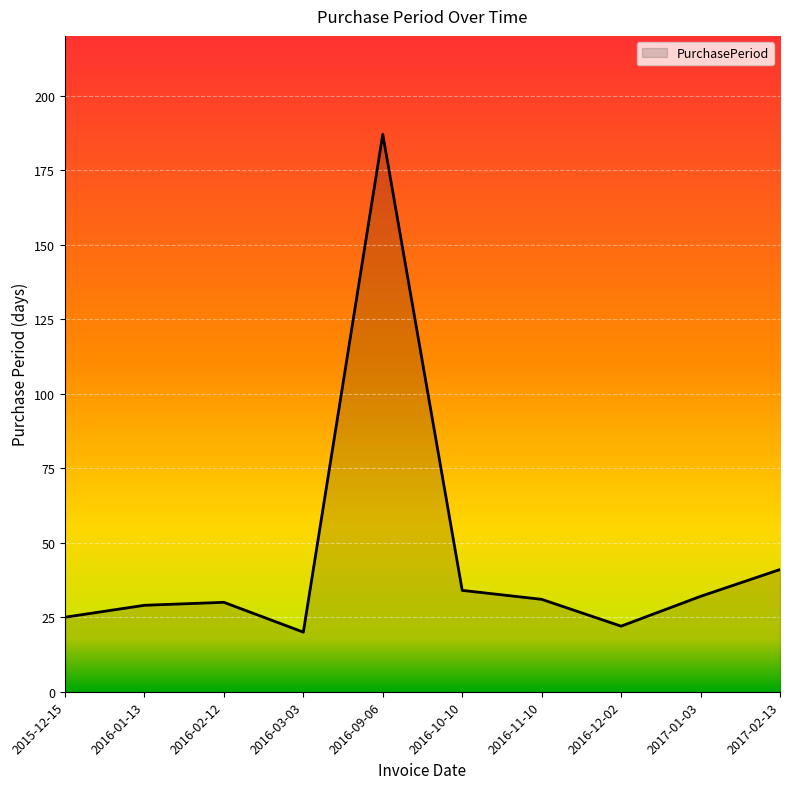

What is the greatest value displayed?

187